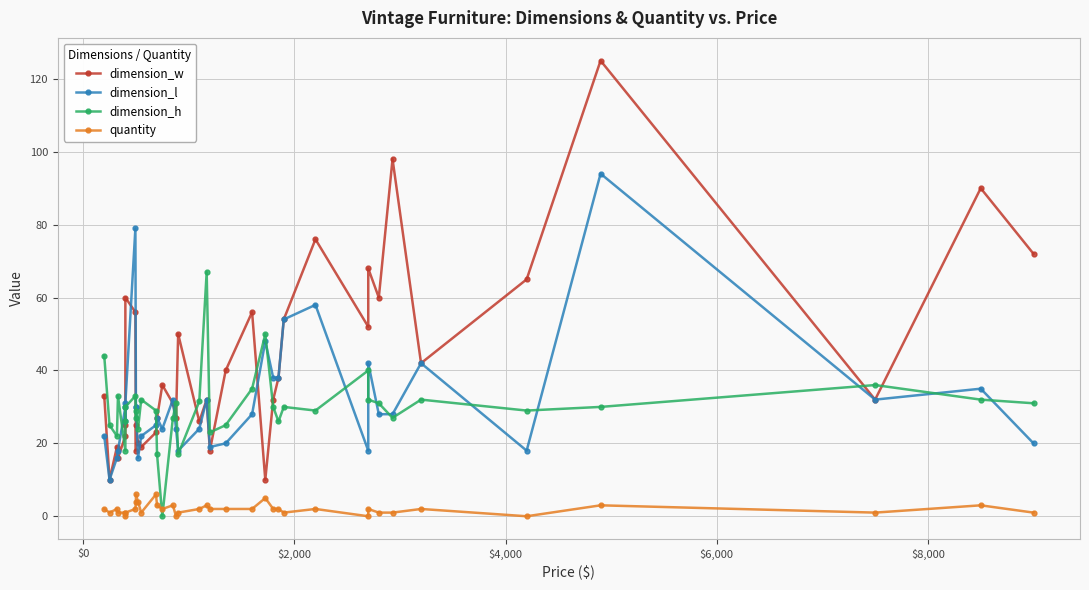

True or false: dimension_l and quantity cross at least once.

False